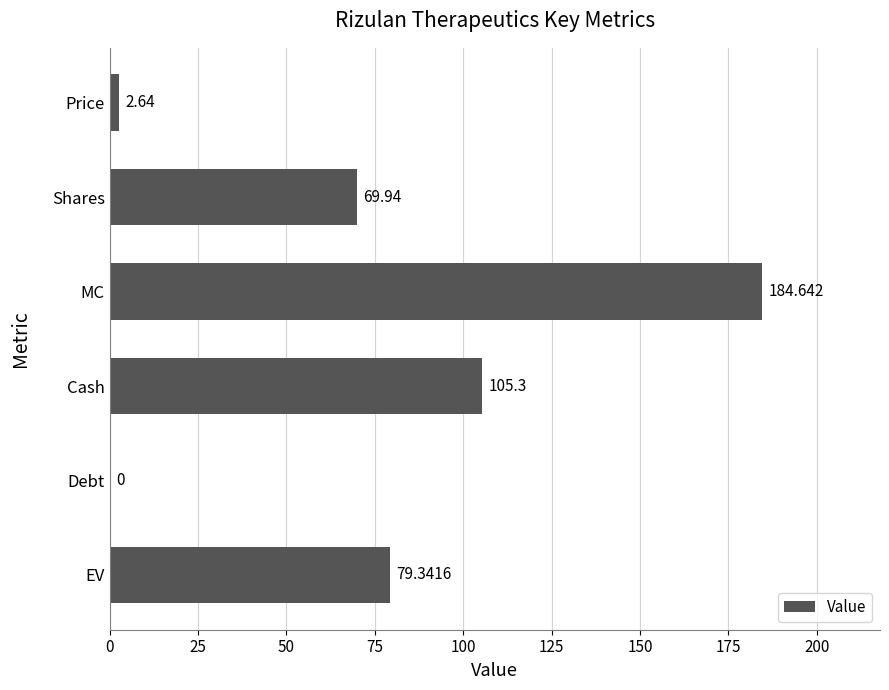

Between Price and Shares, which is larger?

Shares